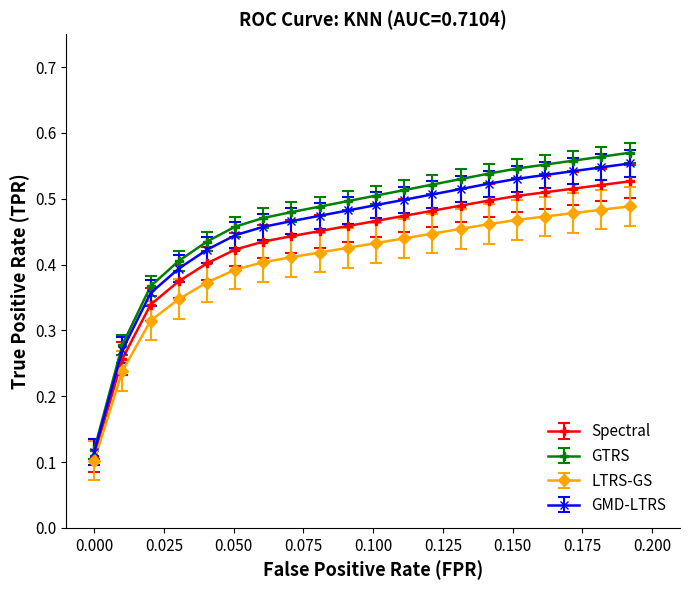

True or false: GTRS and LTRS-GS cross at least once.

False